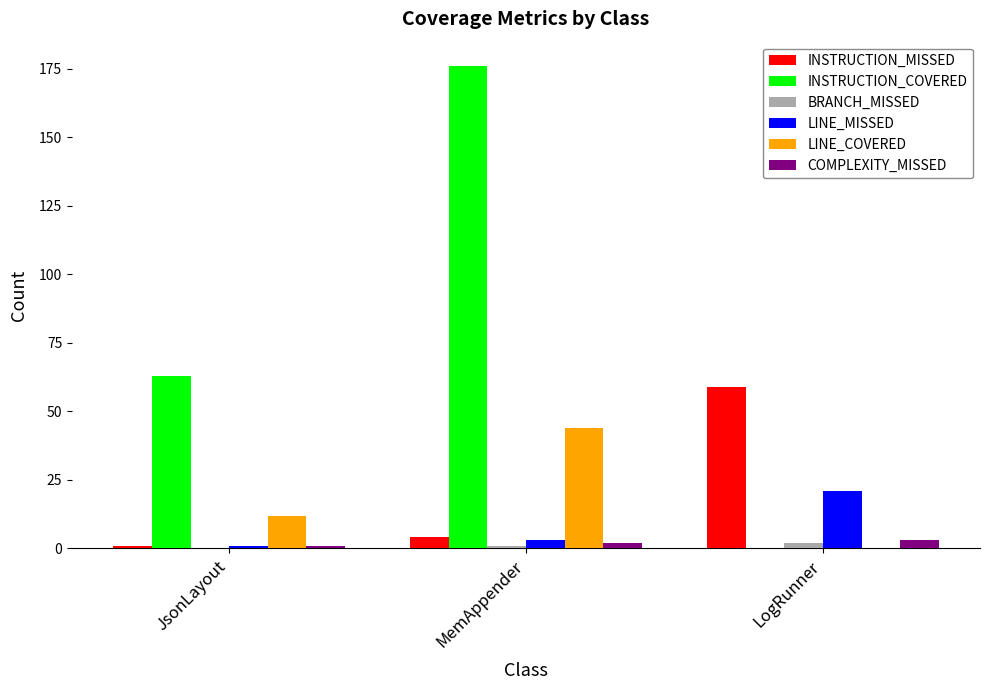

How many groups of bars are there?

3